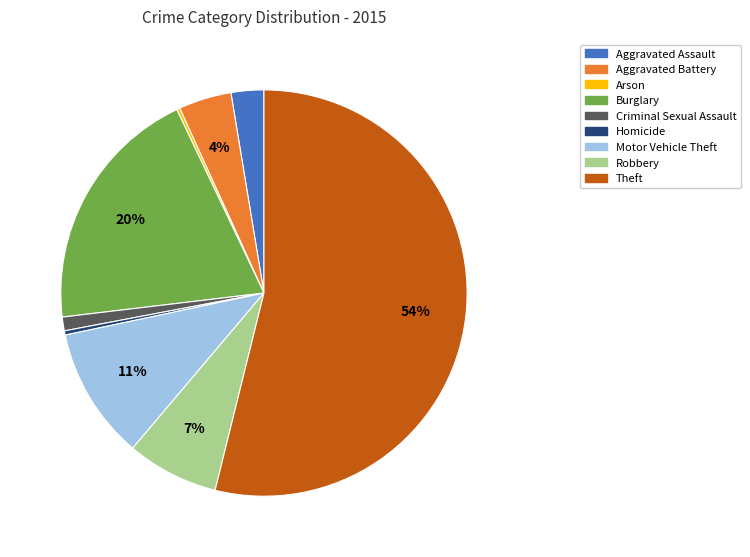

Does Theft represent more than half of the total?

Yes